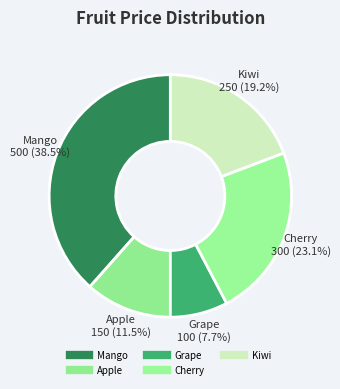

Which slice is the smallest?

Grape